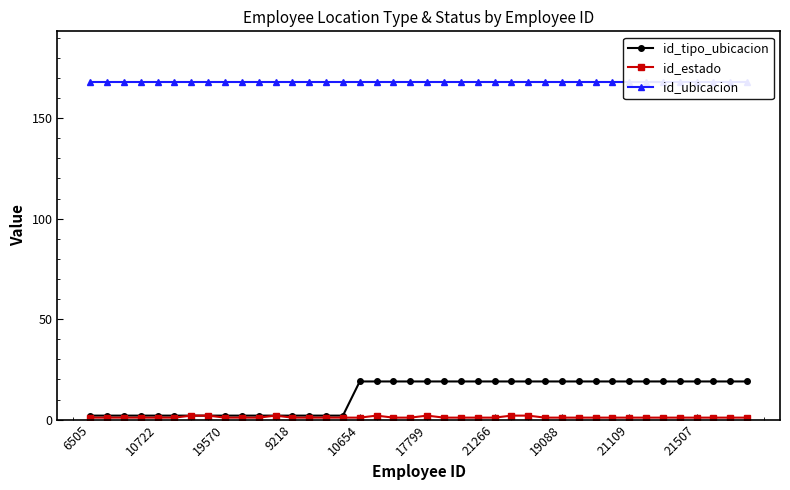

What is the greatest value displayed?

168